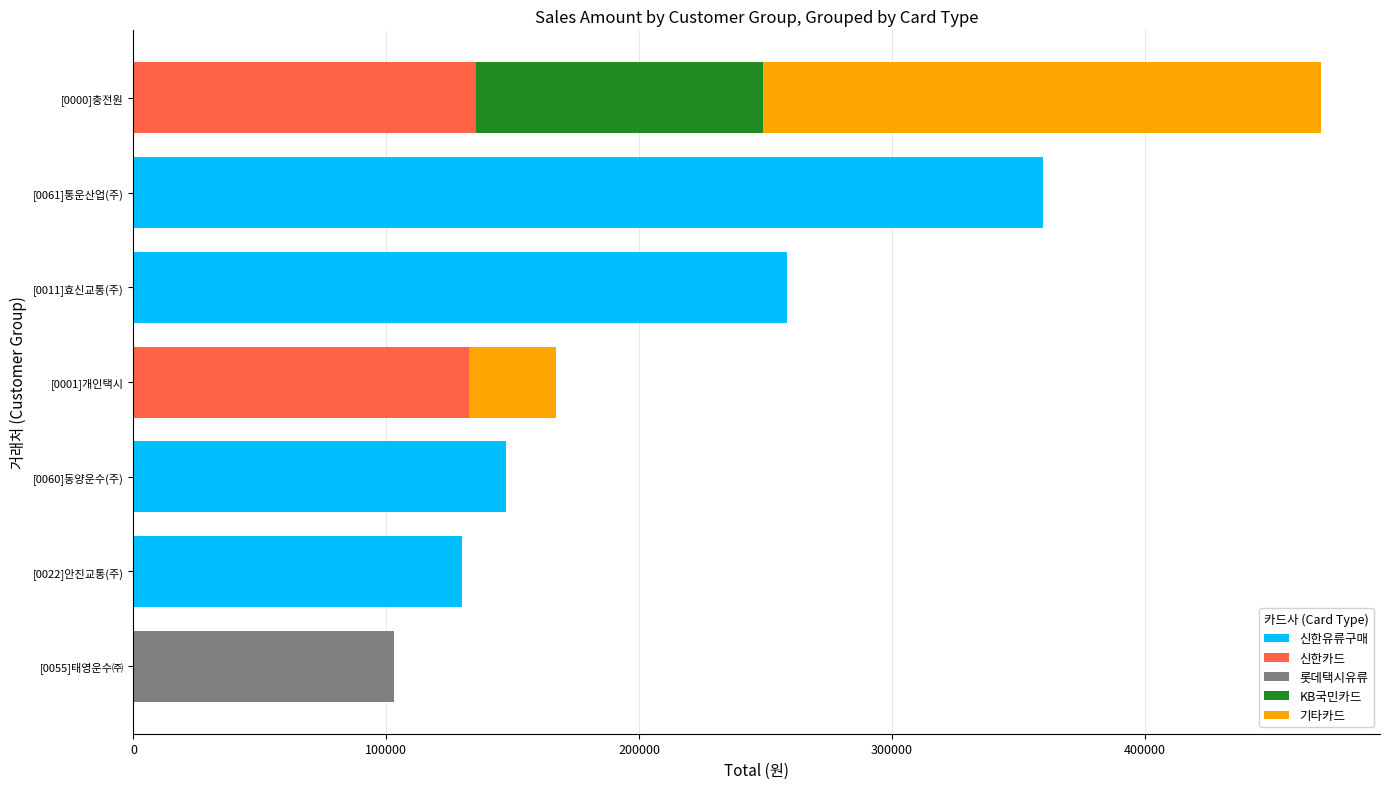

The value of 신한유류구매 at [0001]개인택시 is 0. True or false?

True